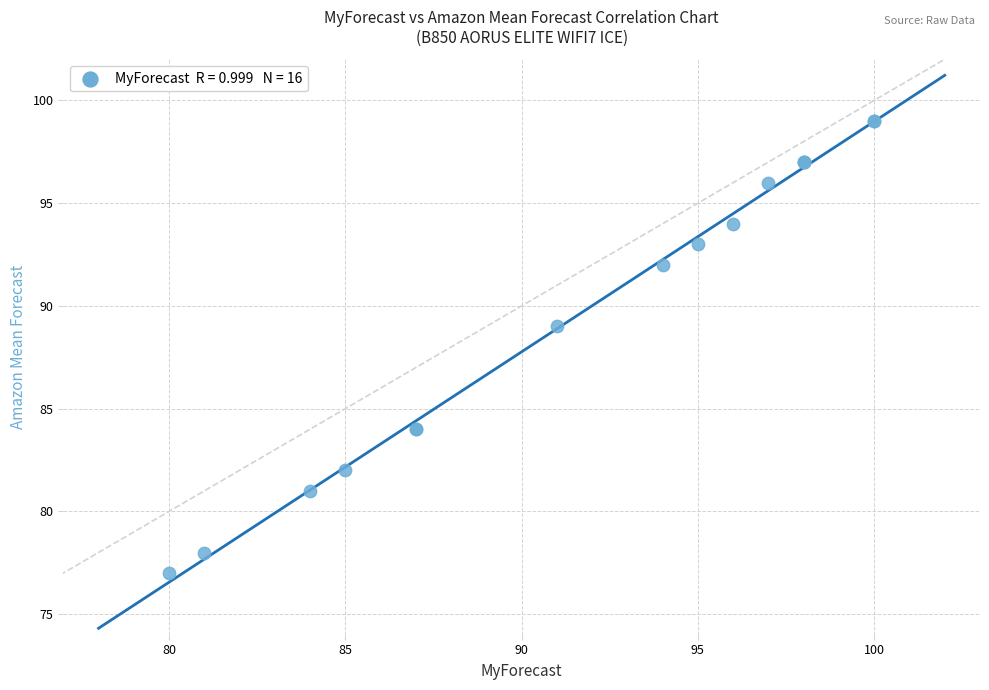

What Y value in the scatter plot is closest to 88?

89